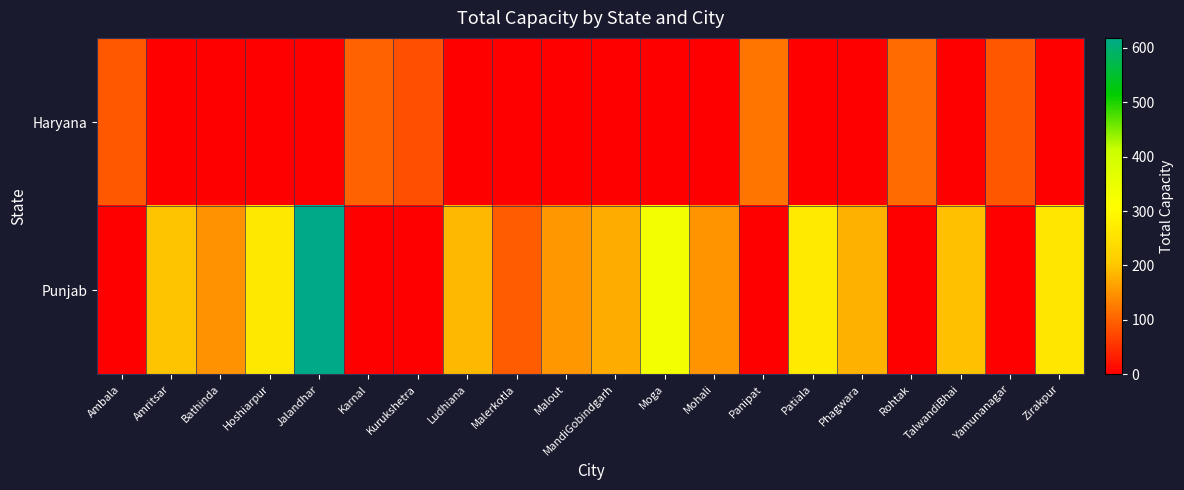

Which has a higher value, Jalandhar or Rohtak?

Rohtak